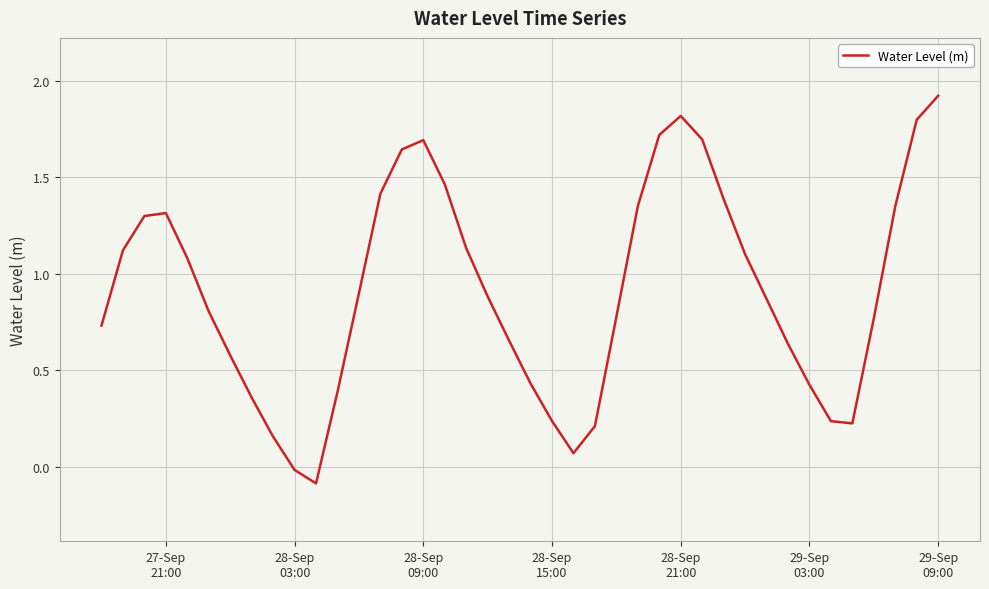

What is the difference between the maximum and minimum values?

2.0